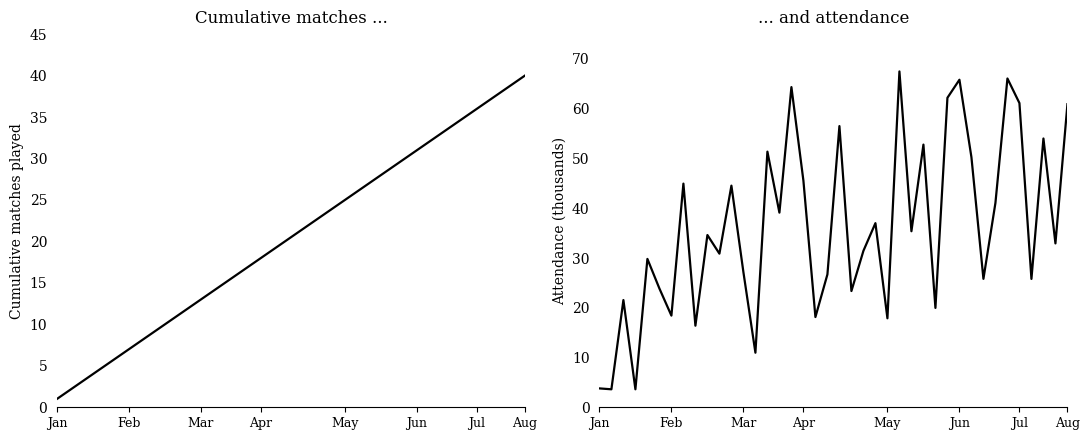

What are all the series names shown in the legend?

Cumulative Matches, Attendance (thousands)